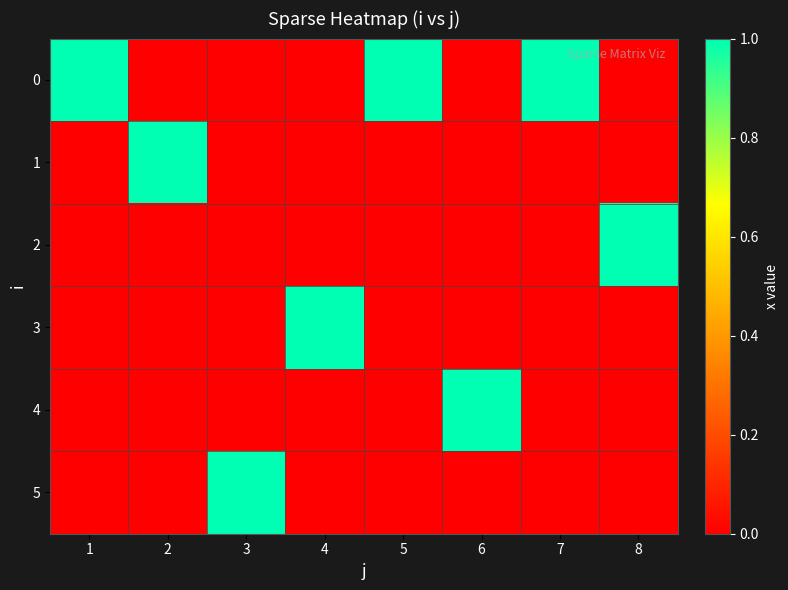

Reading left to right, list all the values displayed in this chart.

0: 1=1	2=0	3=0	4=0	5=1	6=0	7=1	8=0
1: 1=0	2=1	3=0	4=0	5=0	6=0	7=0	8=0
2: 1=0	2=0	3=0	4=0	5=0	6=0	7=0	8=1
3: 1=0	2=0	3=0	4=1	5=0	6=0	7=0	8=0
4: 1=0	2=0	3=0	4=0	5=0	6=1	7=0	8=0
5: 1=0	2=0	3=1	4=0	5=0	6=0	7=0	8=0